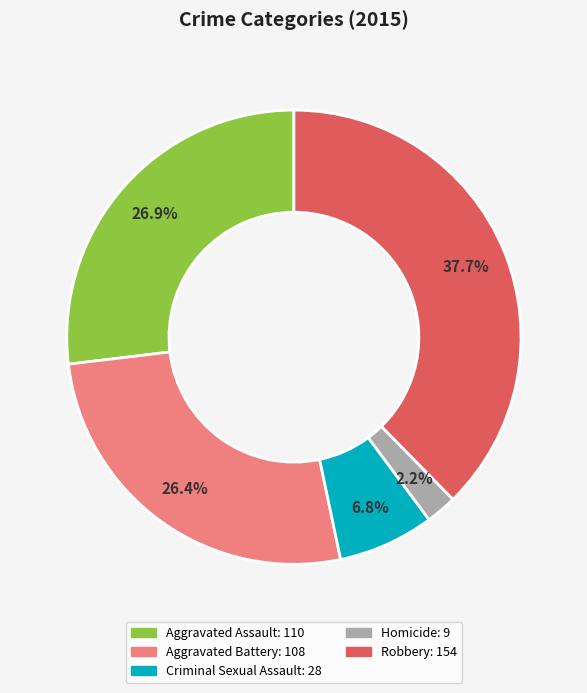

Is there any slice that represents more than half of the pie?

No